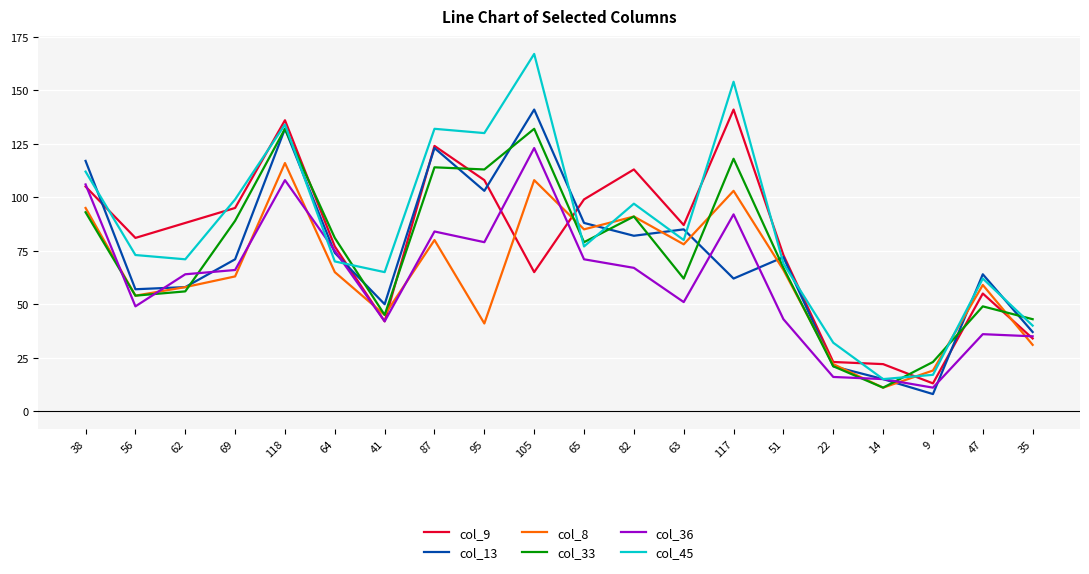

What is the maximum value shown in the chart?

167